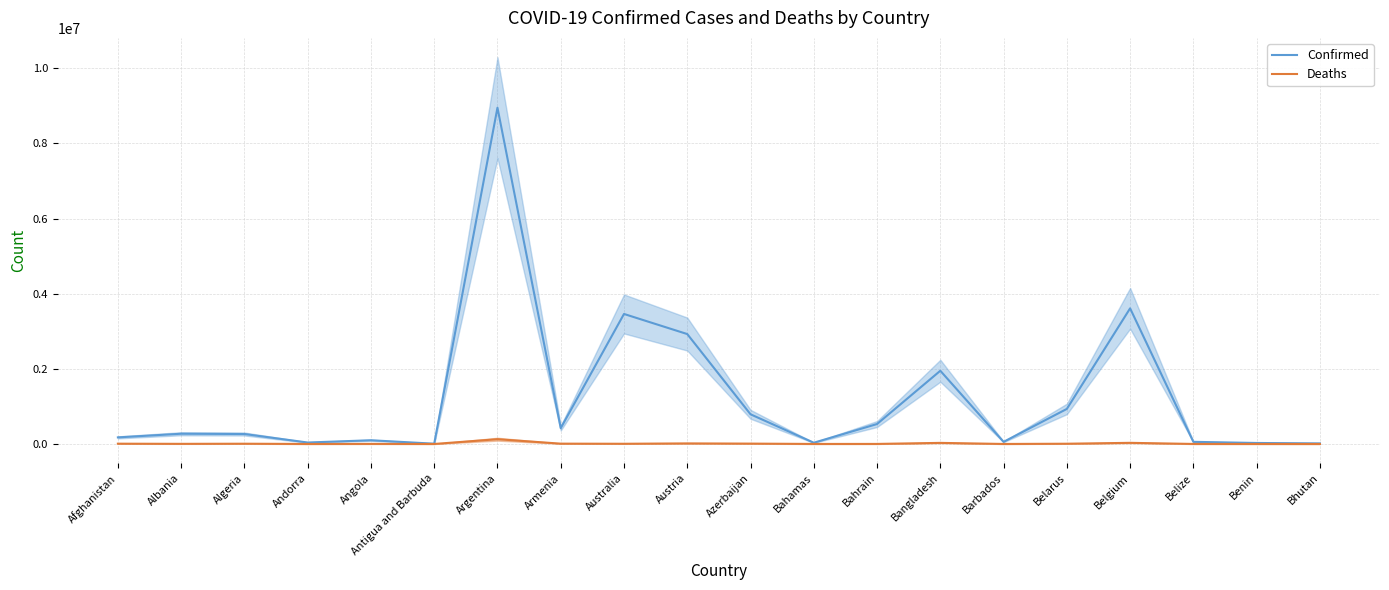

True or false: Confirmed has a value of 932949 at Belarus.

True